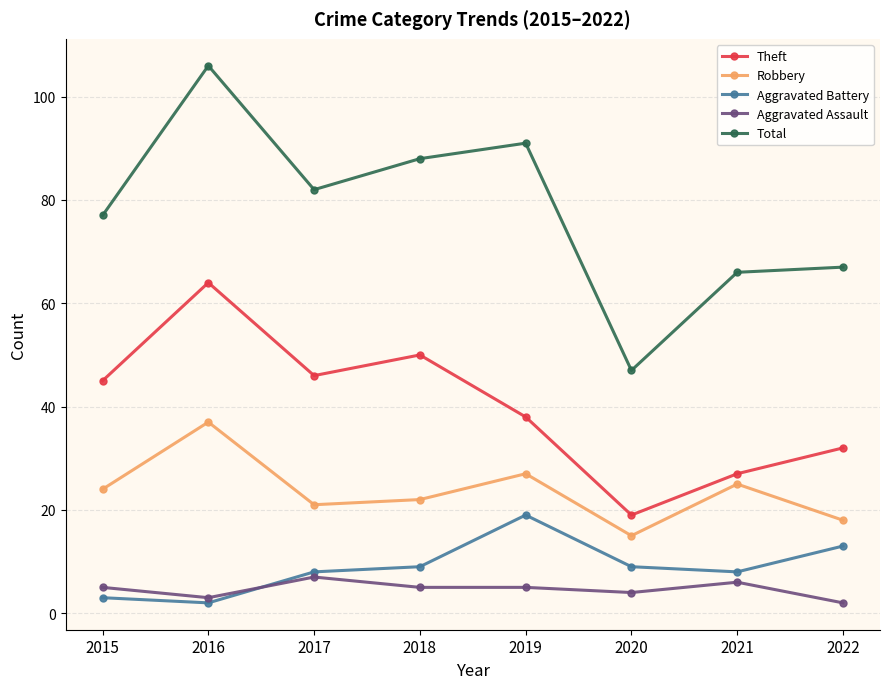

True or false: Total and Theft cross at least once.

False